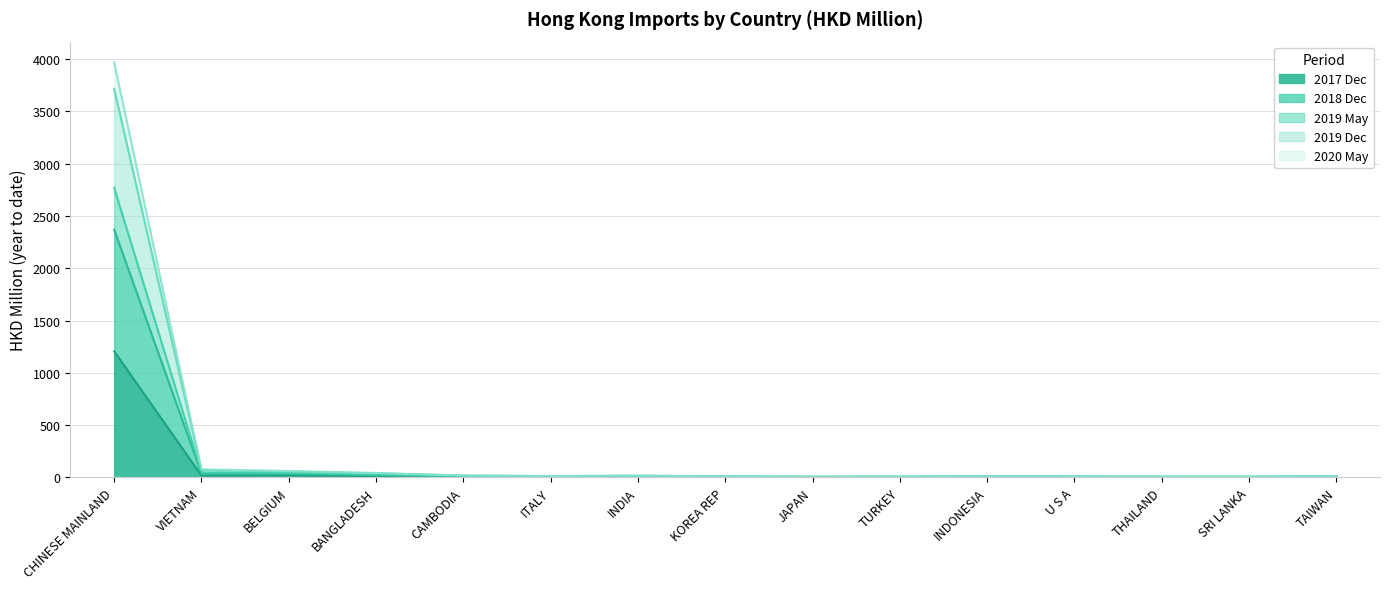

Which category has the highest value in the 2017 Dec series?

CHINESE MAINLAND